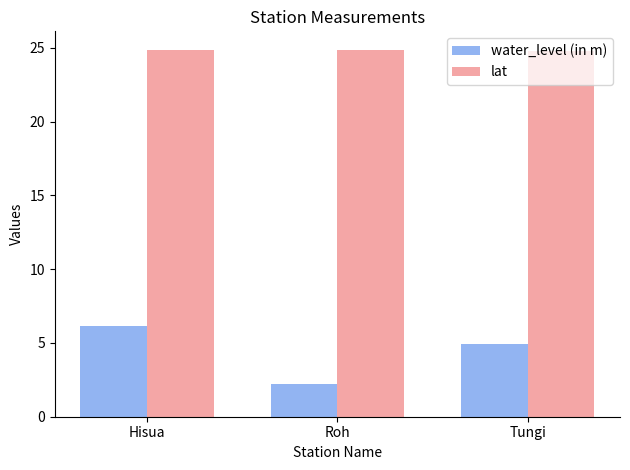

What is the label of the 3rd bar from the left?

Tungi